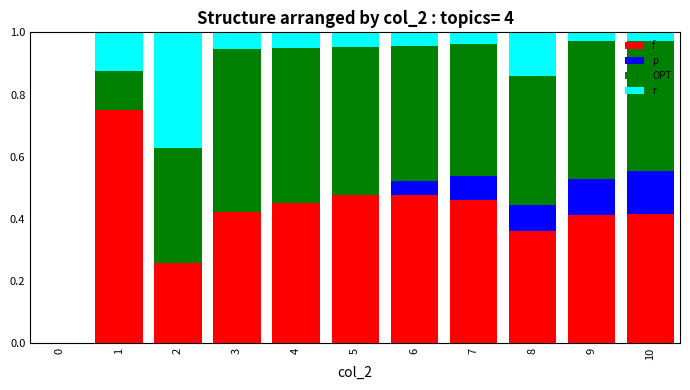

What is the total value across all series at 7?

1.0